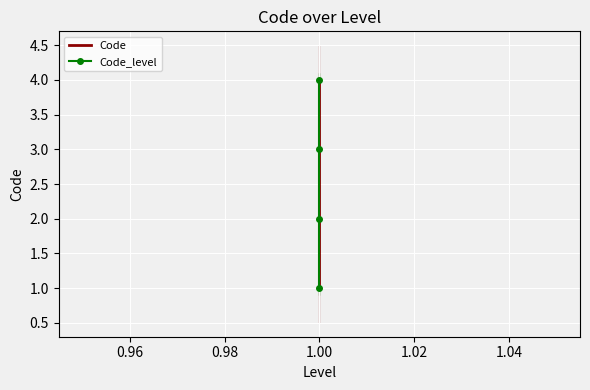

At how many categories does at least one series exceed 1?

3